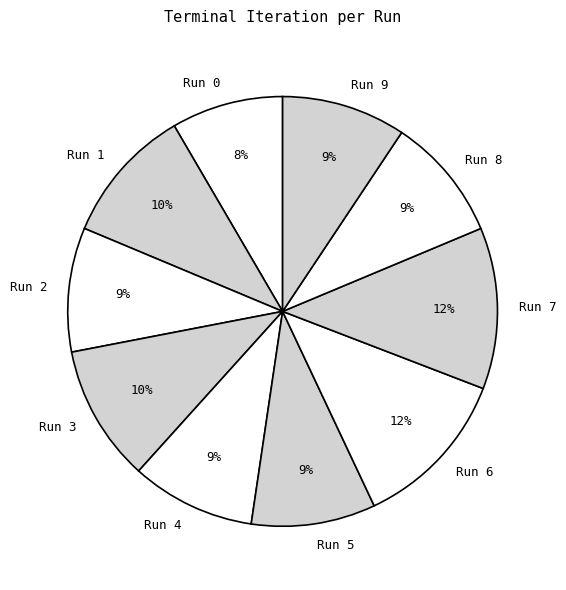

Is it true that Run 4 is 16% of the pie?

False